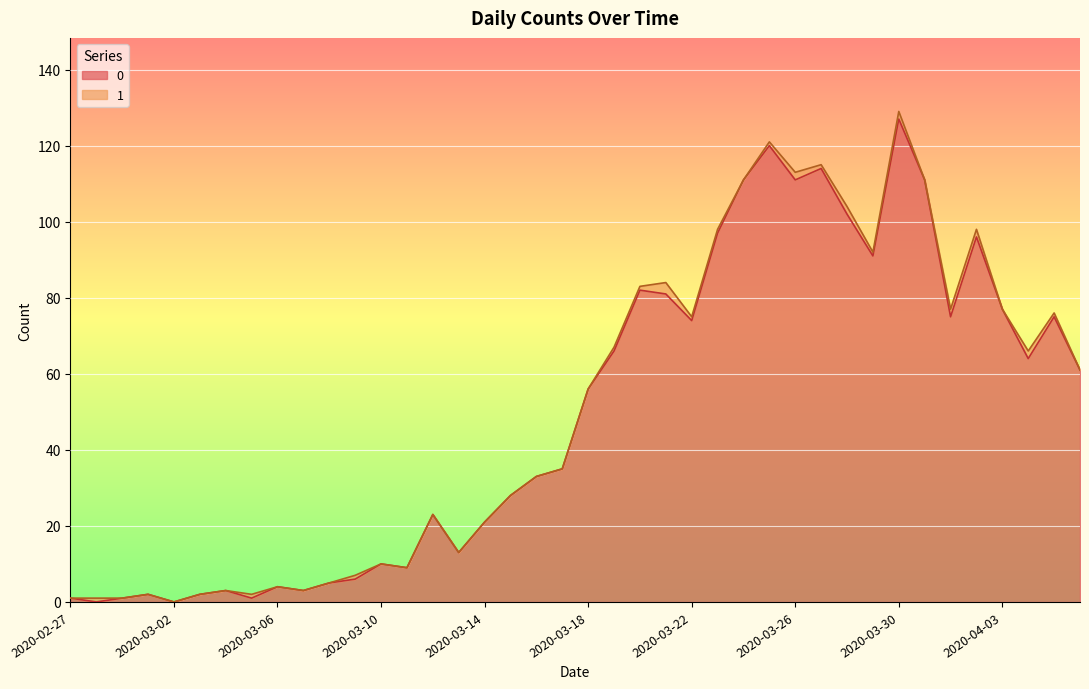

At which category does the data reach its first local valley?

2020-02-28